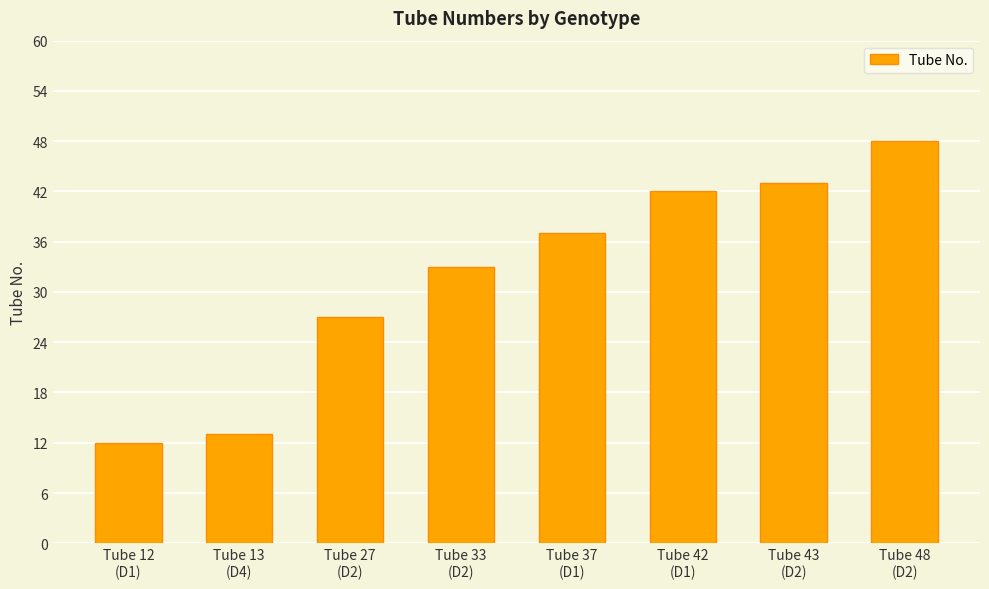

Which has a higher value, Tube 12
(D1) or Tube 27
(D2)?

Tube 27
(D2)